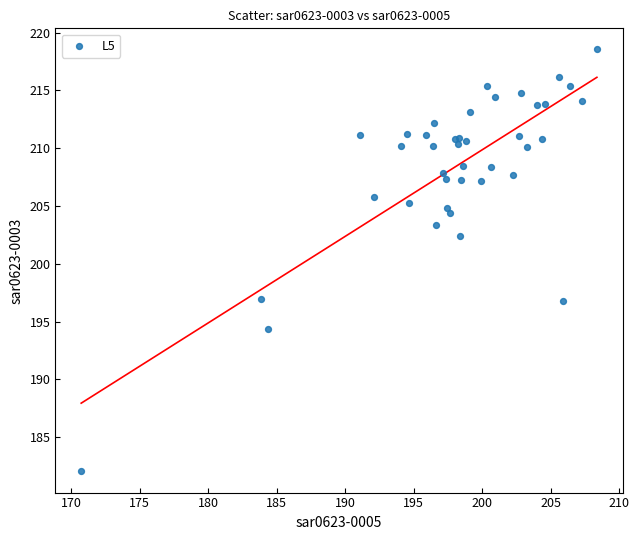

What Y value in the scatter plot is closest to 200?

202.4